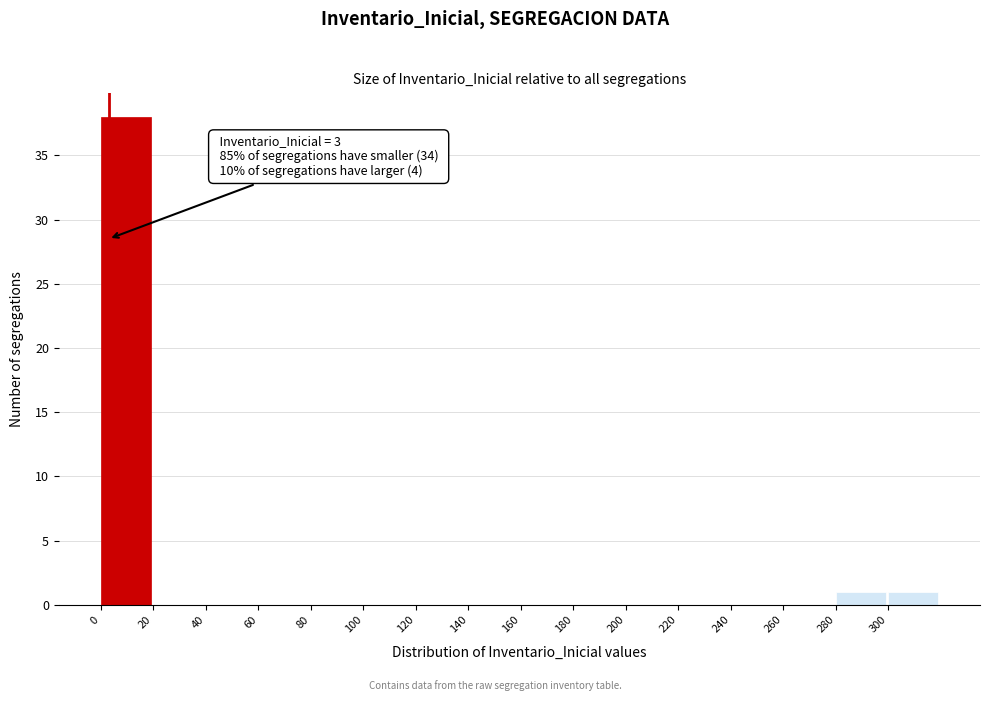

Over which range of the x-axis is the bar tallest?

0 to 20